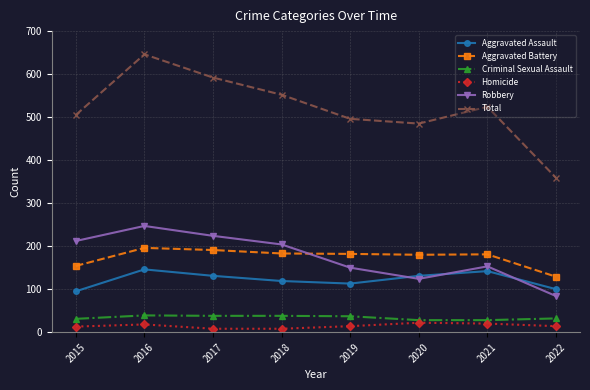

True or false: Aggravated Assault and Criminal Sexual Assault intersect in this chart.

False